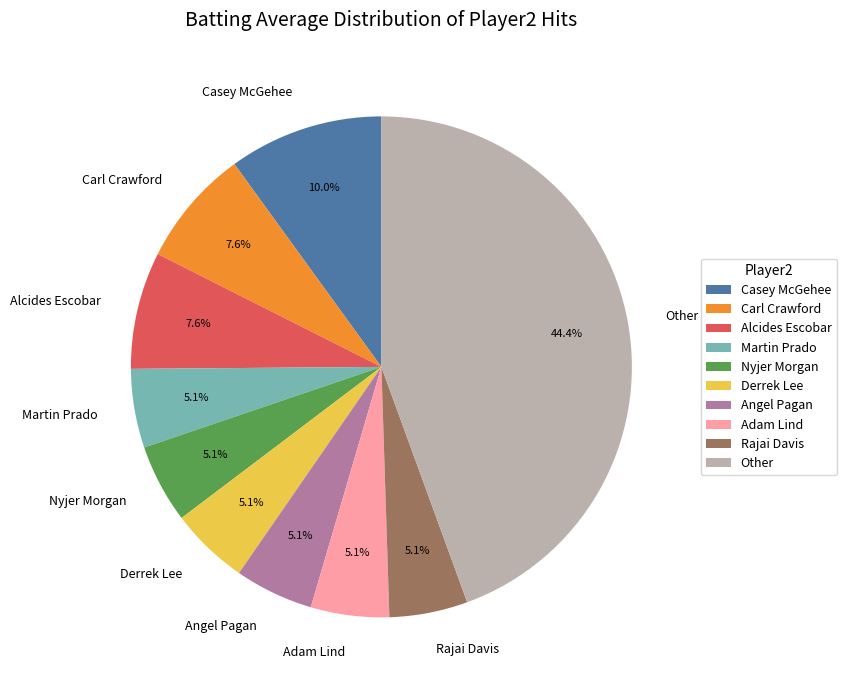

Which slice is the largest?

Other